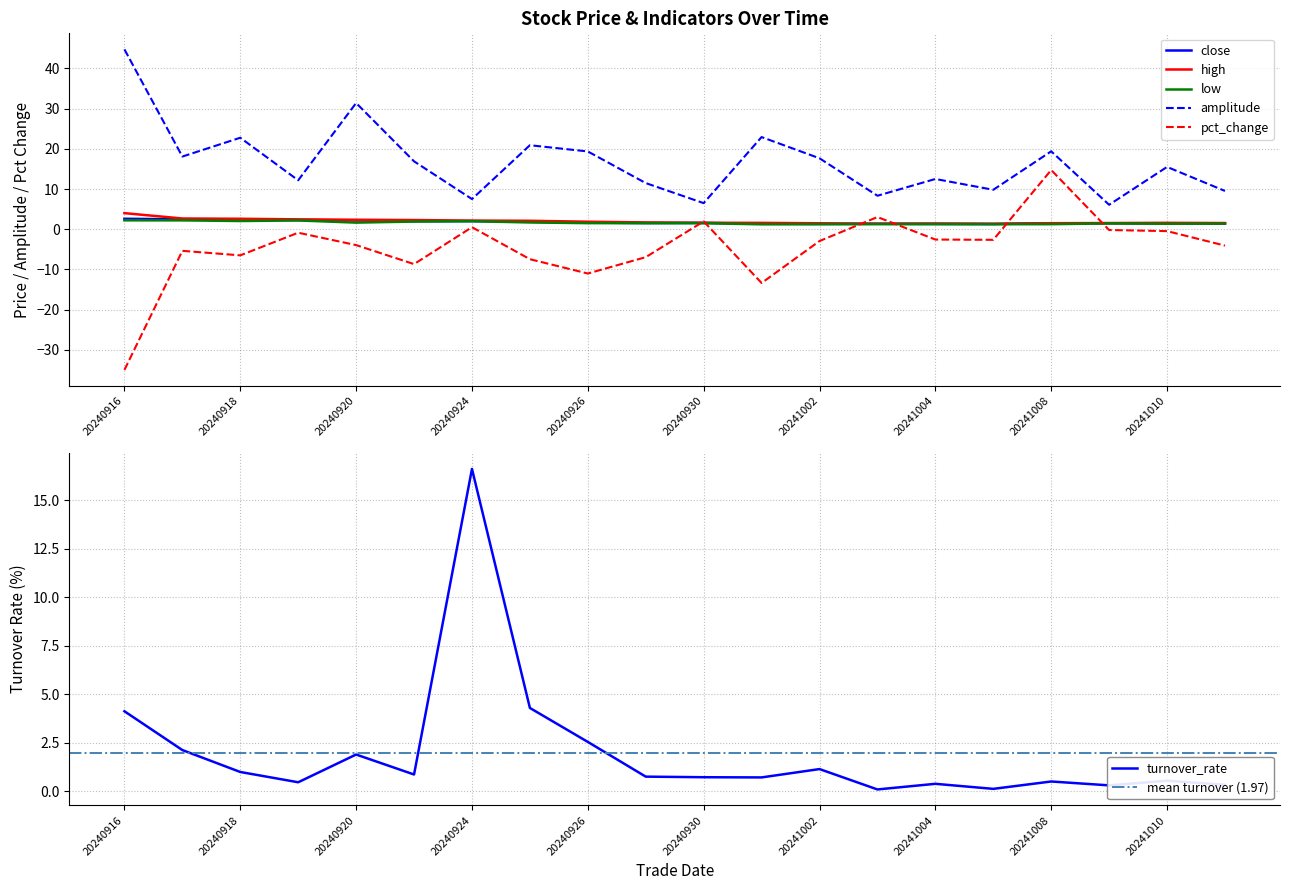

What is the highest value of the close series?

2.6